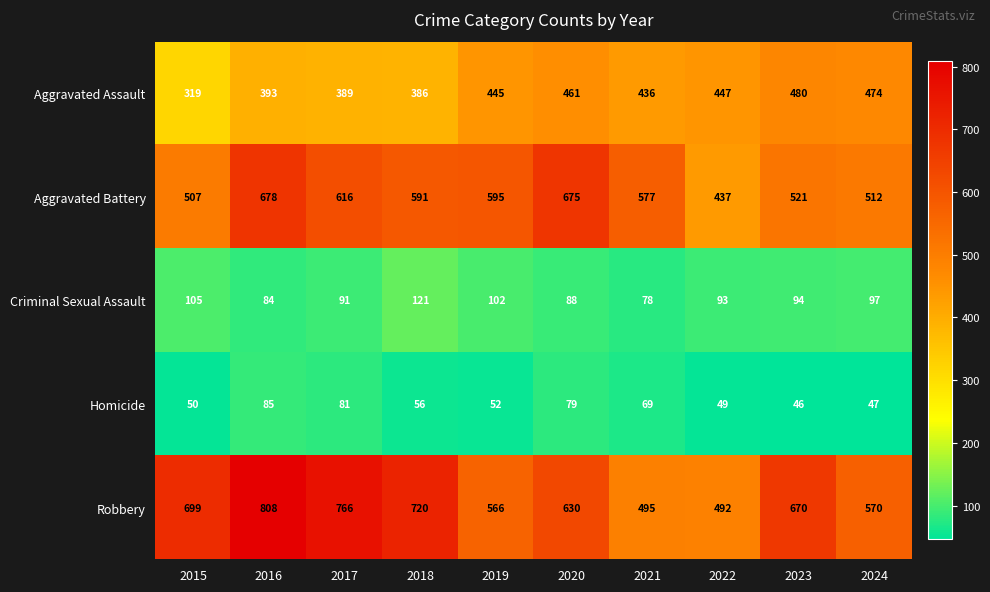

The Robbery series shows 1187 at 2018. True or false?

False